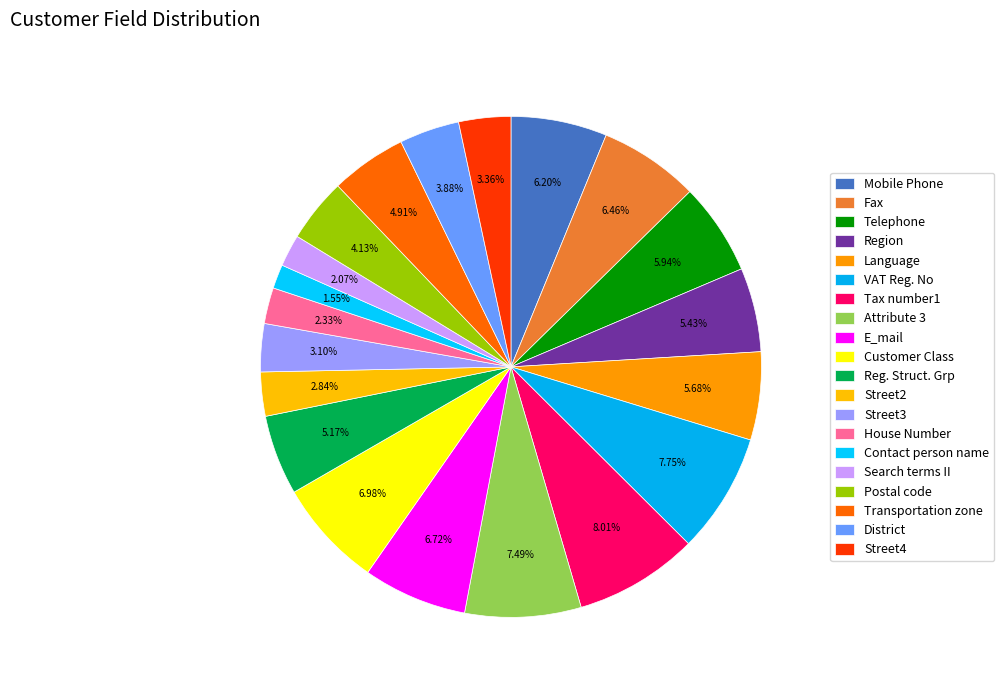

Between Reg. Struct. Grp and Search terms II, which is larger?

Reg. Struct. Grp